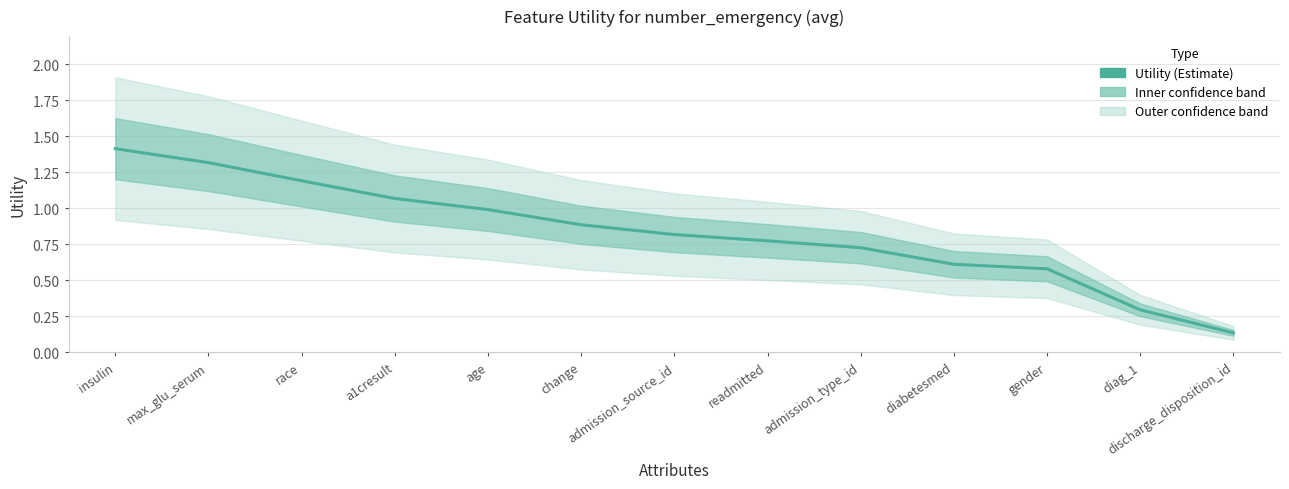

Reading left to right, transcribe all the data shown in this chart.

insulin=1.4	max_glu_serum=1.3	race=1.2	a1cresult=1.1	age=1.0	change=0.9	admission_source_id=0.8	readmitted=0.8	admission_type_id=0.7	diabetesmed=0.6	gender=0.6	diag_1=0.3	discharge_disposition_id=0.1